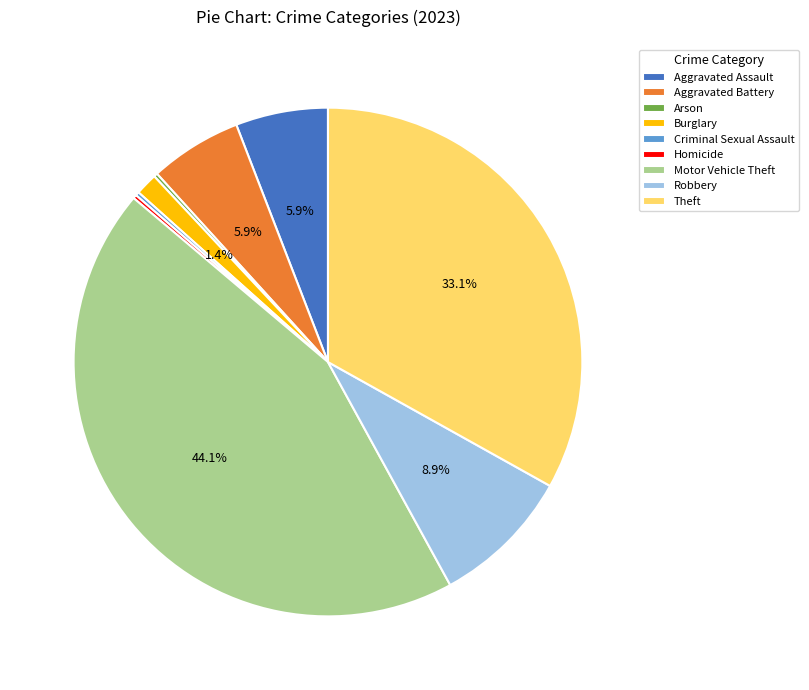

Does Aggravated Assault account for over 50% of the chart?

No